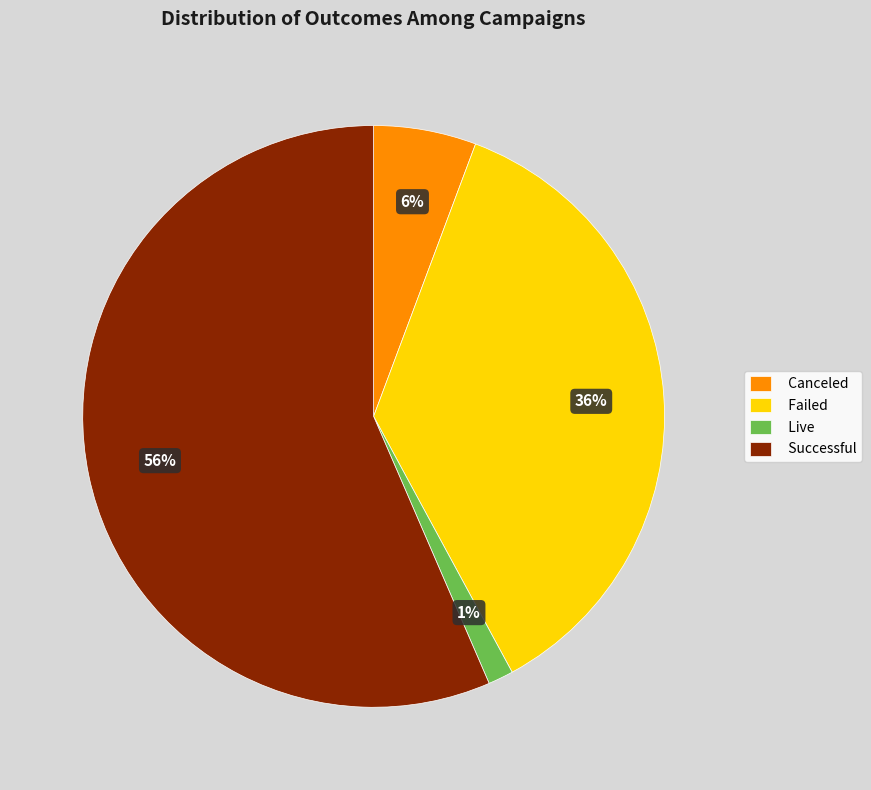

True or false: Successful accounts for 71% of the total.

False